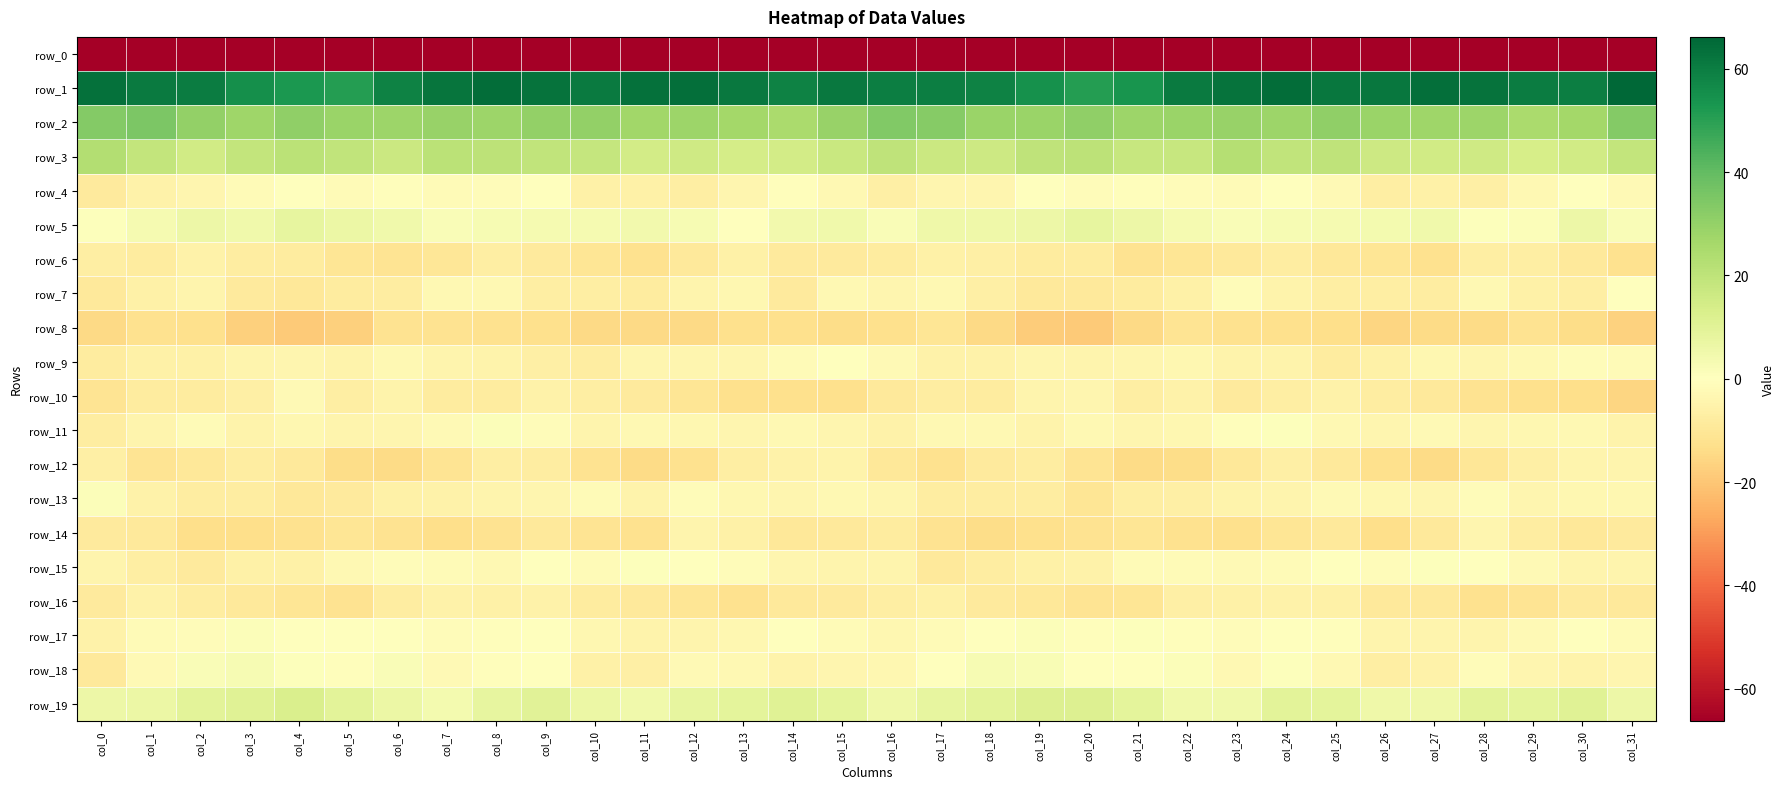

Rank the series by their maximum value, from lowest to highest.

row_0, row_8, row_6, row_16, row_12, row_14, row_10, row_4, row_7, row_9, row_15, row_11, row_17, row_13, row_18, row_5, row_19, row_3, row_2, row_1